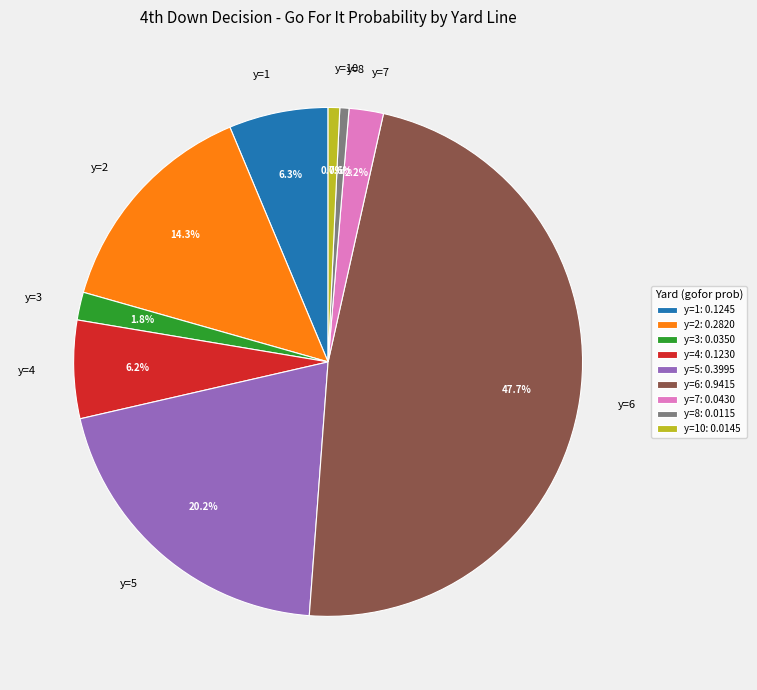

Do y=10 and y=7 together represent more than half of the pie?

No